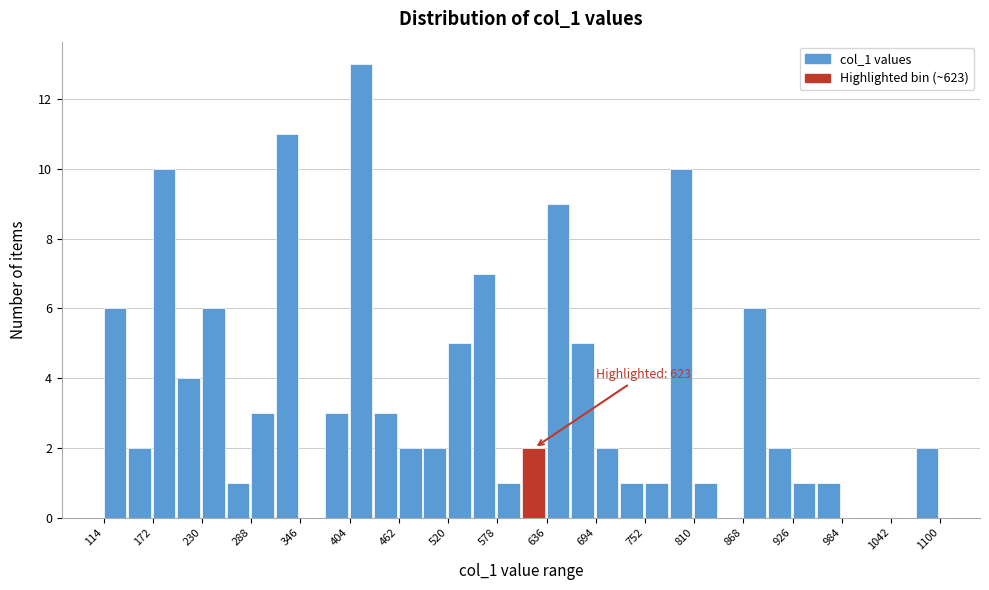

Read against the x-axis, roughly where is the centre of the tallest bar?

420